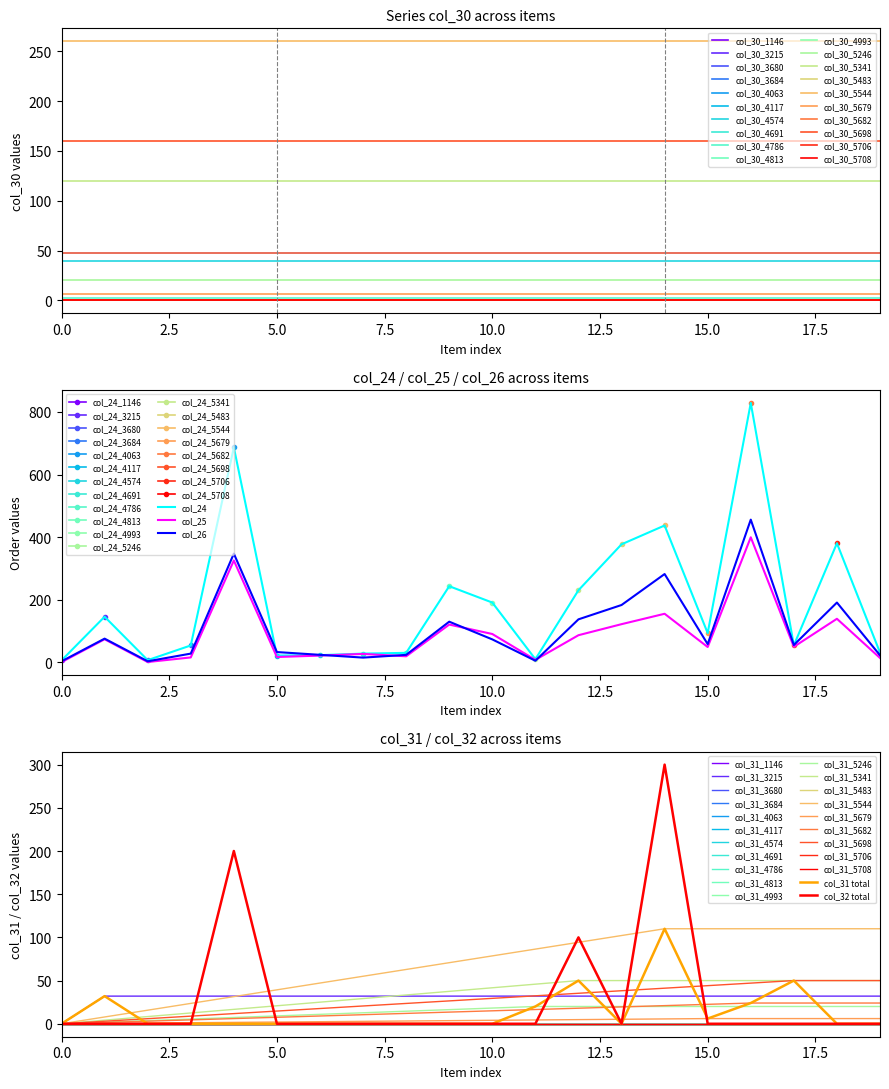

Is the value of col_31 at 3680 greater than the value of col_24 at 4813?

No